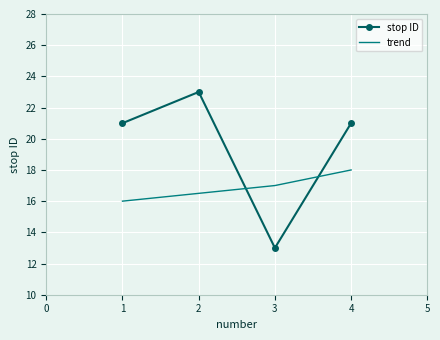

What are all the series names shown in the legend?

stop ID, trend